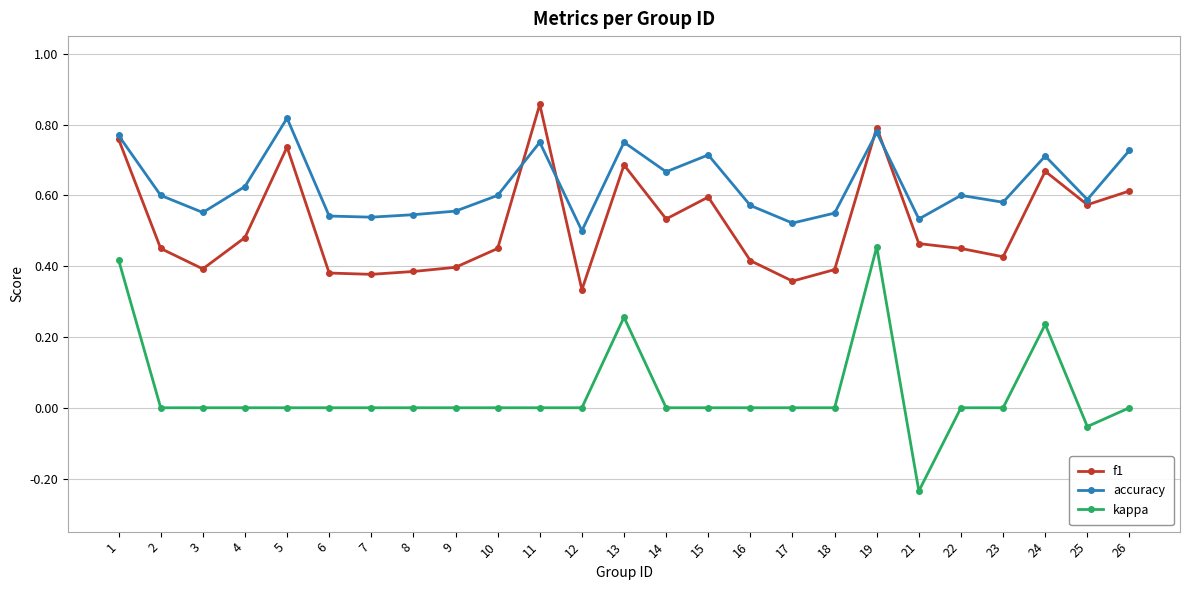

True or false: kappa has a value of 0.0 at 12.

True